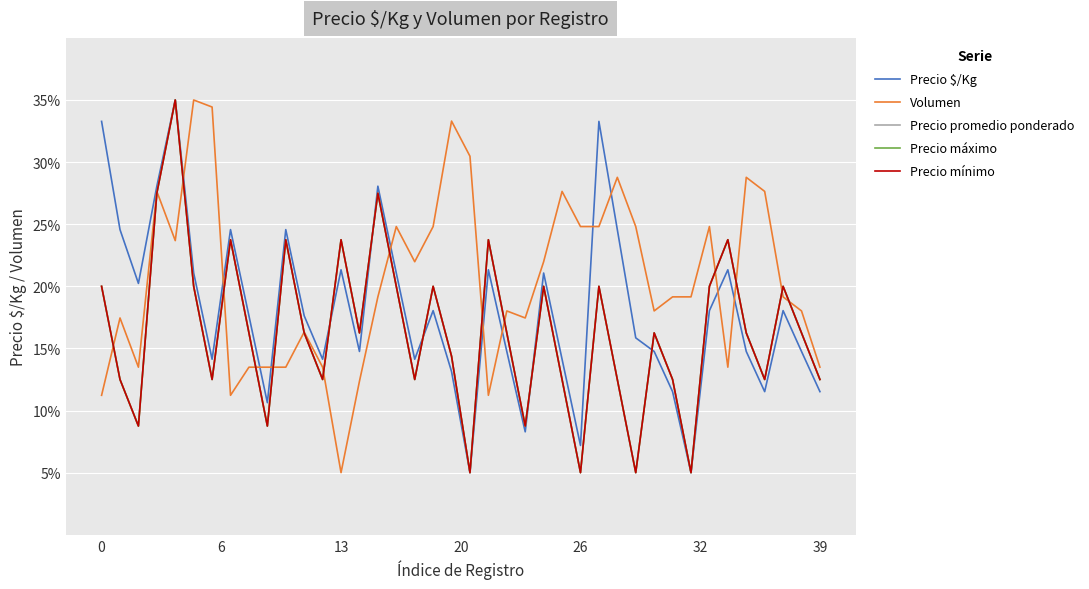

Reading left to right, list all the values displayed in this chart.

Precio $/Kg: 33.3	24.6	20.2	28.1	35.0	21.1	14.1	24.6	17.6	10.6	24.6	17.6	14.1	21.3	14.8	28.1	21.1	14.1	18.0	13.1	5.0	21.3	14.8	8.3	21.1	14.1	7.2	33.3	24.6	15.9	14.8	11.5	5.0	18.0	21.3	14.8	11.5	18.0	14.8	11.5
Volumen: 11.2	17.5	13.5	27.6	23.7	35.0	34.4	11.2	13.5	13.5	13.5	16.3	13.5	5.0	12.4	19.2	24.8	22.0	24.8	33.3	30.5	11.2	18.0	17.5	22.0	27.6	24.8	24.8	28.8	24.8	18.0	19.2	19.2	24.8	13.5	28.8	27.6	19.2	18.0	13.5
Precio promedio ponderado: 20.0	12.5	8.8	27.5	35.0	20.0	12.5	23.8	16.2	8.8	23.8	16.2	12.5	23.8	16.2	27.5	20.0	12.5	20.0	14.4	5.0	23.8	16.2	8.8	20.0	12.5	5.0	20.0	12.5	5.0	16.2	12.5	5.0	20.0	23.8	16.2	12.5	20.0	16.2	12.5
Precio máximo: 20.0	12.5	8.8	27.5	35.0	20.0	12.5	23.8	16.2	8.8	23.8	16.2	12.5	23.8	16.2	27.5	20.0	12.5	20.0	14.4	5.0	23.8	16.2	8.8	20.0	12.5	5.0	20.0	12.5	5.0	16.2	12.5	5.0	20.0	23.8	16.2	12.5	20.0	16.2	12.5
Precio mínimo: 20.0	12.5	8.8	27.5	35.0	20.0	12.5	23.8	16.2	8.8	23.8	16.2	12.5	23.8	16.2	27.5	20.0	12.5	20.0	14.4	5.0	23.8	16.2	8.8	20.0	12.5	5.0	20.0	12.5	5.0	16.2	12.5	5.0	20.0	23.8	16.2	12.5	20.0	16.2	12.5